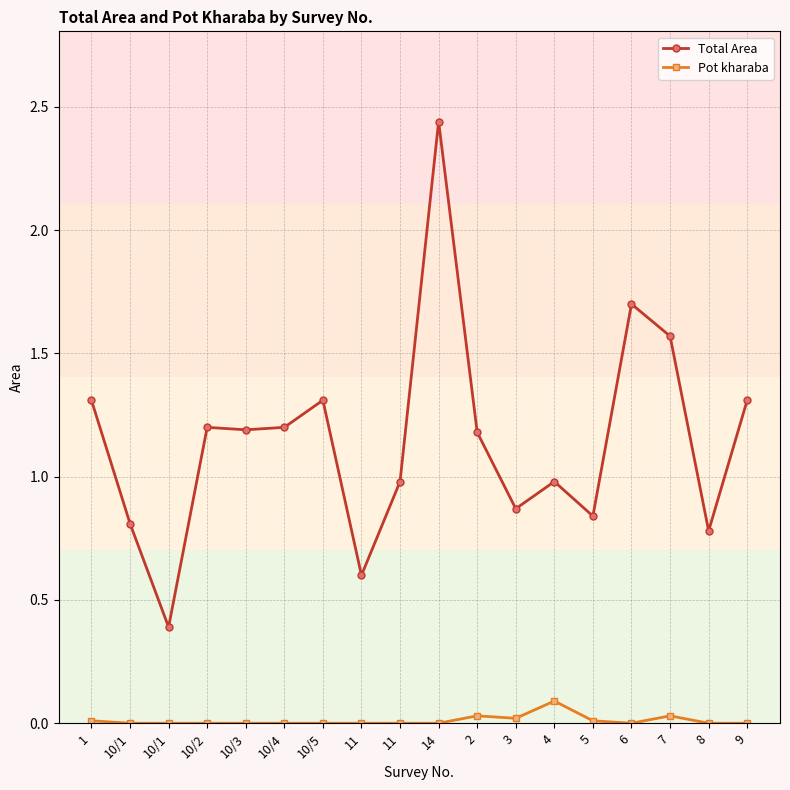

Is this an area chart (filled region under the line)?

No